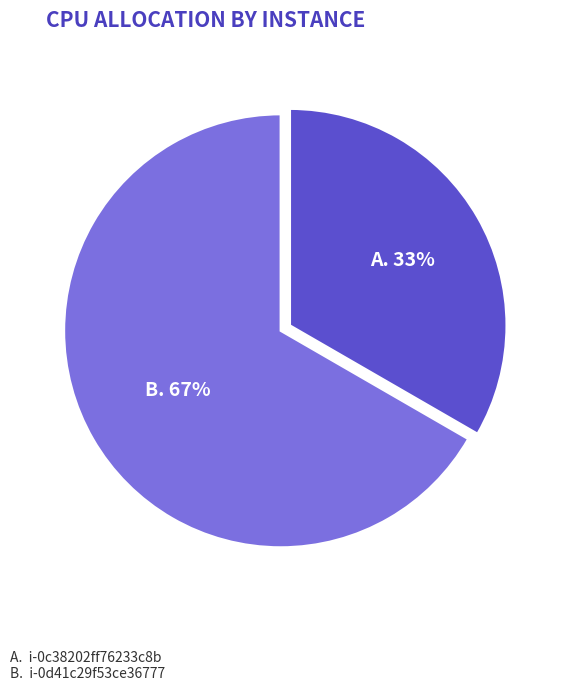

How many segments does this pie chart have?

2